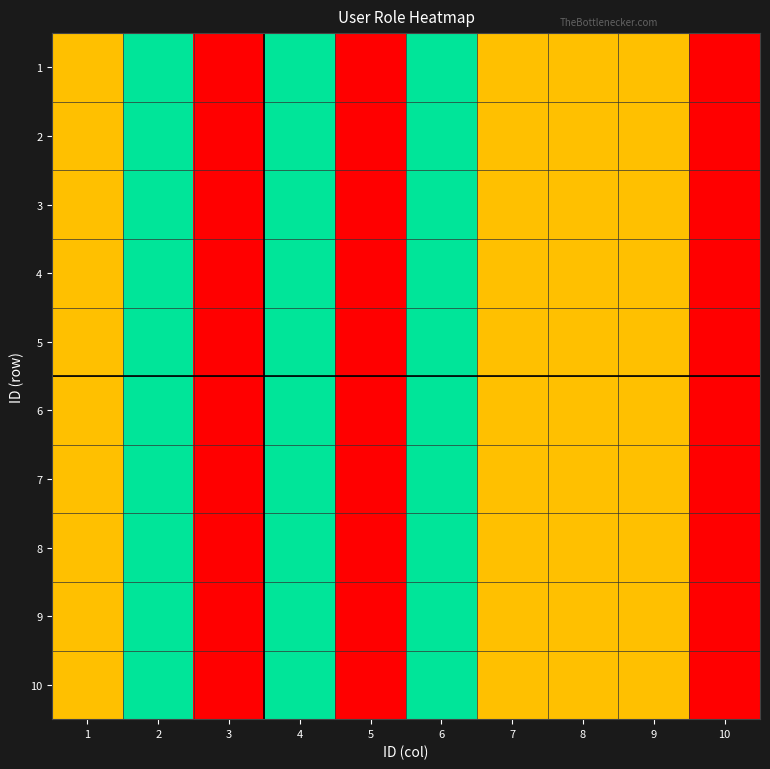

What is the smallest value displayed?

1